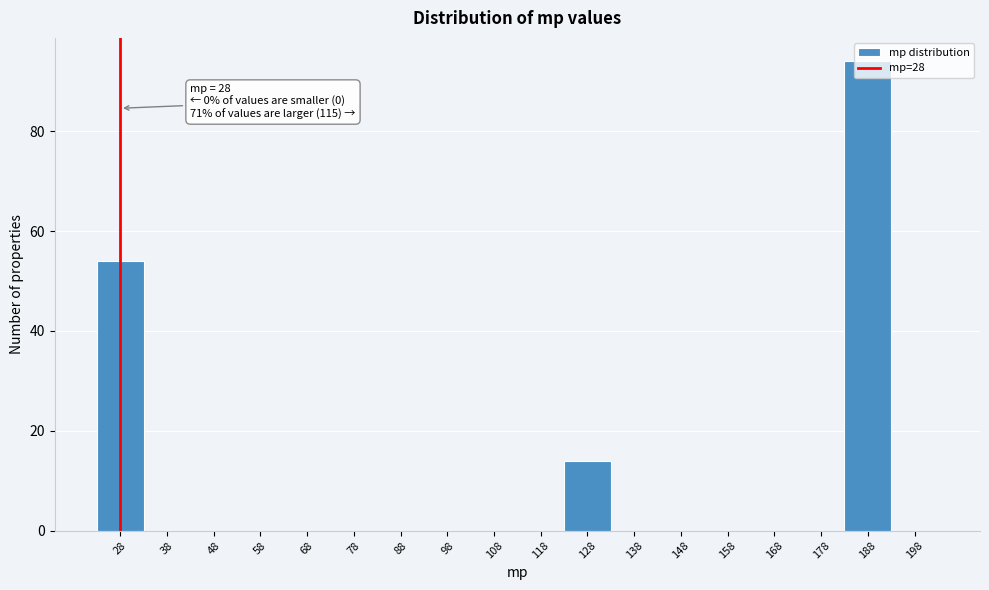

Over which range of the x-axis is the bar tallest?

183 to 193